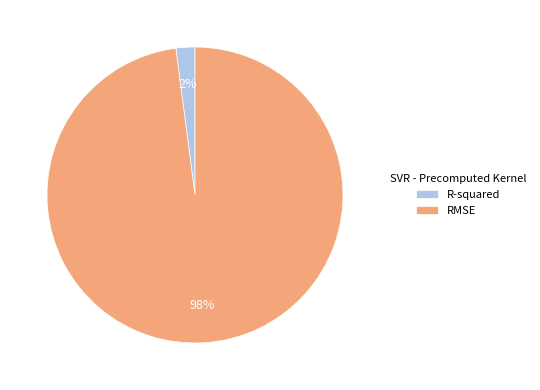

To the nearest percent, what is the combined percentage of RMSE and R-squared?

100%